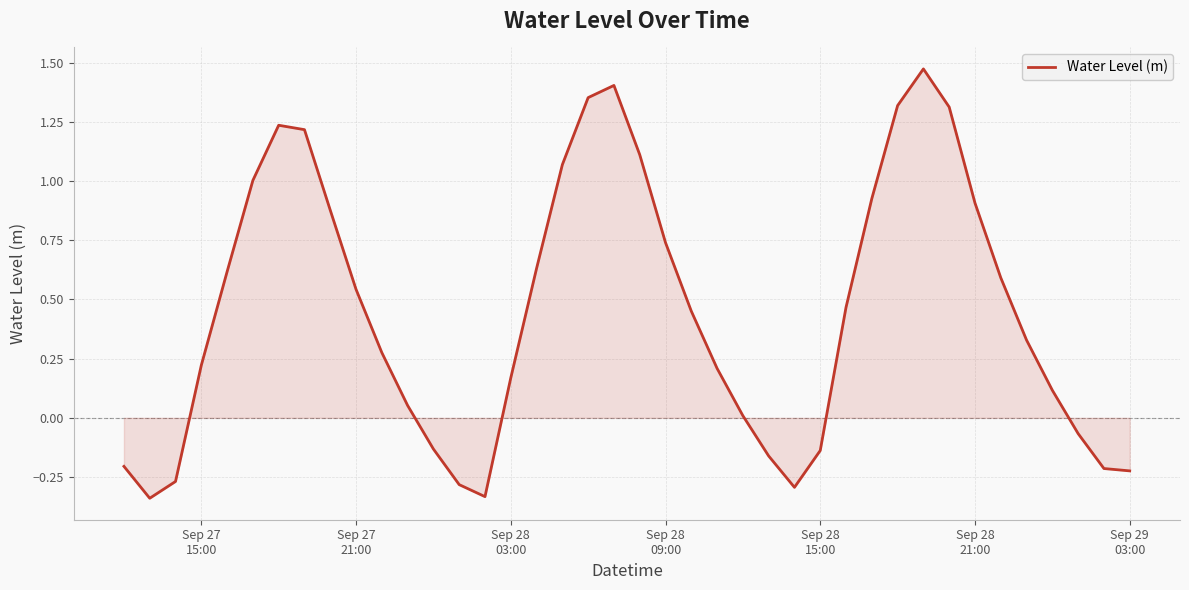

What is the difference between the maximum and minimum values?

1.8